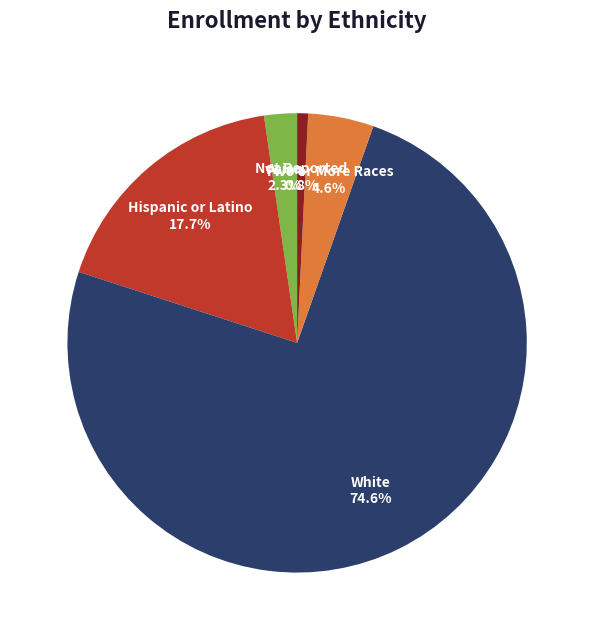

What portion of the pie excludes Asian?

97.7%